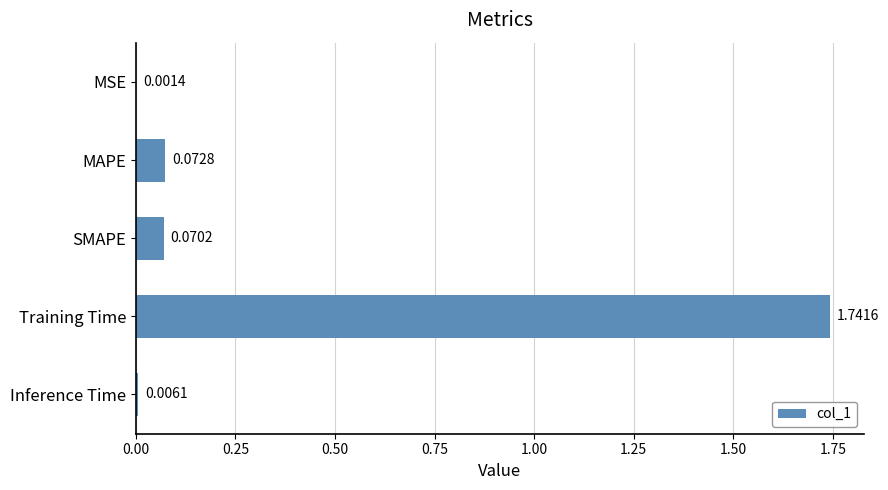

Which category has the highest value across all series?

Training Time